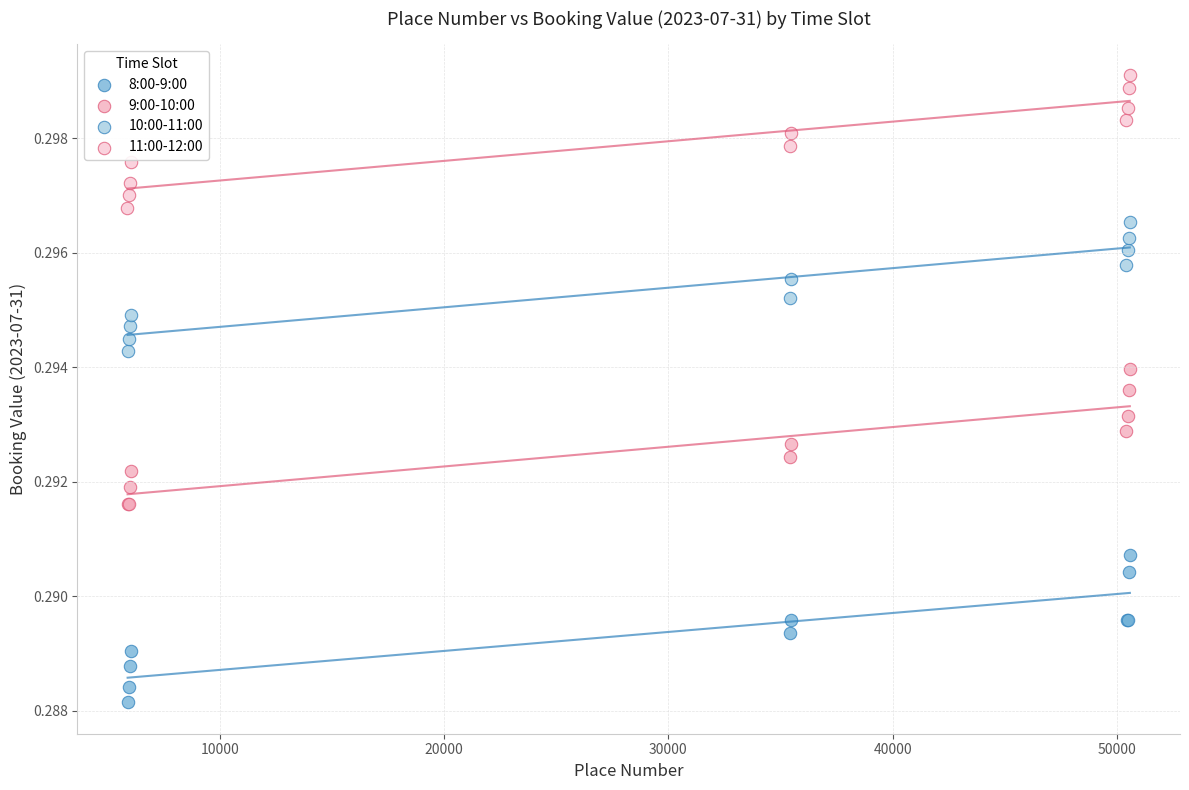

Which series contains the highest Y value?

11:00-12:00